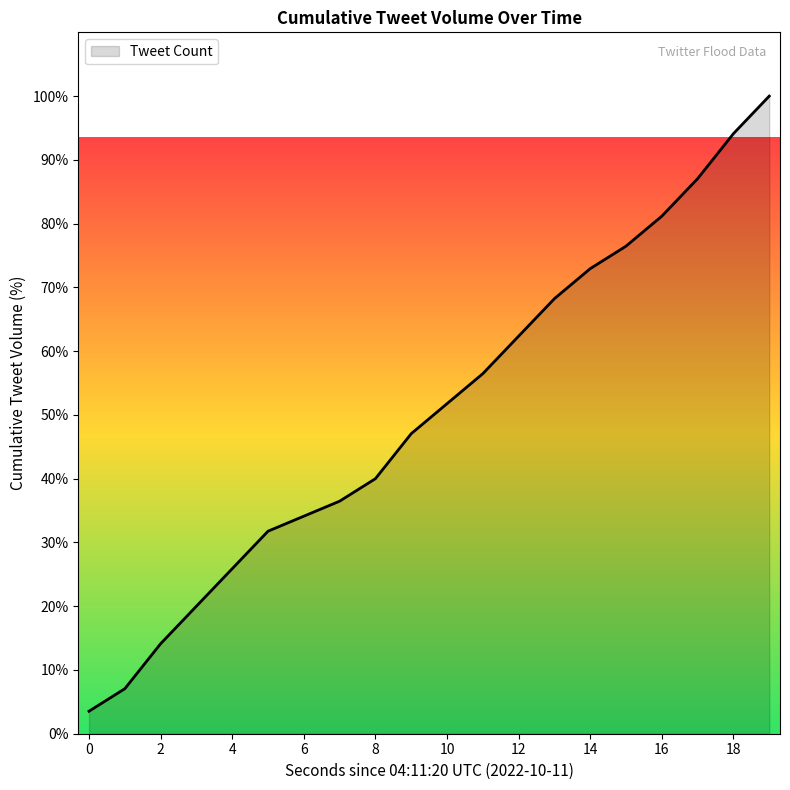

How many lines are shown in the chart?

1